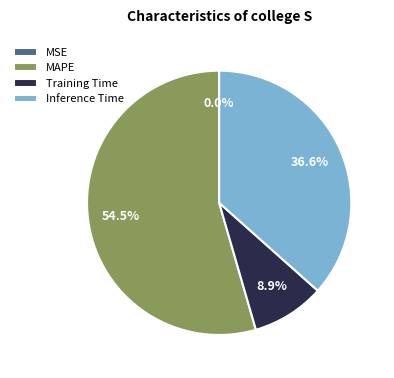

True or false: Inference Time accounts for 24% of the total.

False